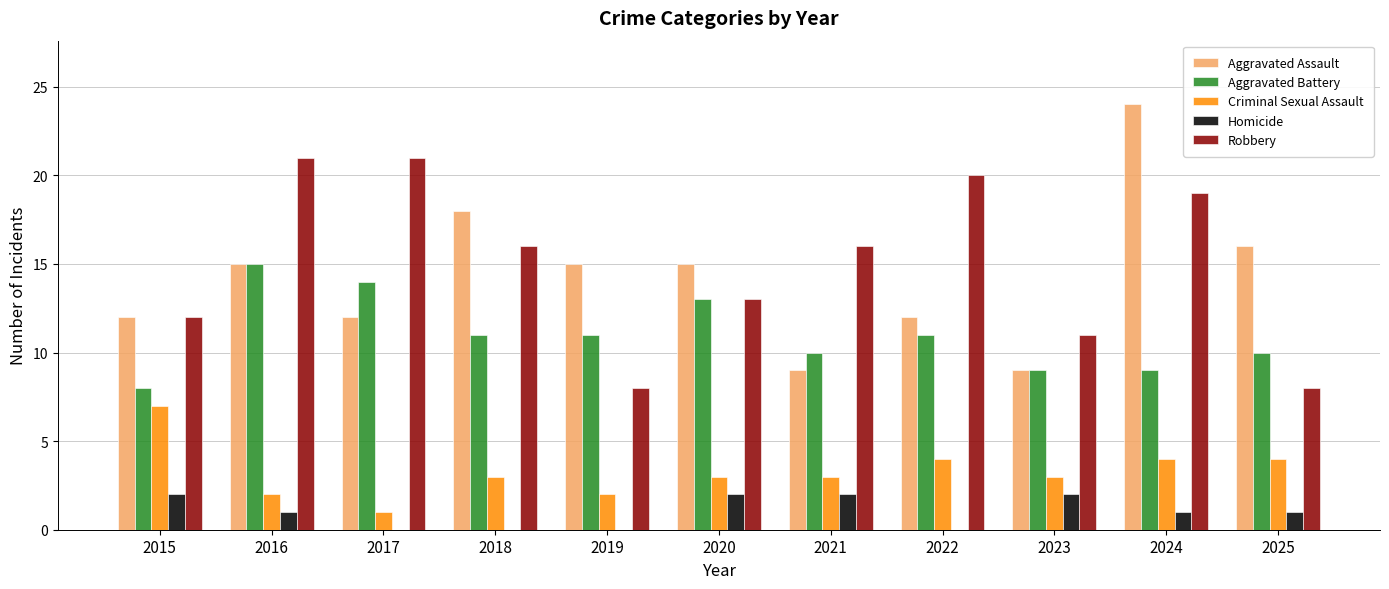

Reading left to right, transcribe all the data shown in this chart.

Aggravated Assault: 2015=12	2016=15	2017=12	2018=18	2019=15	2020=15	2021=9	2022=12	2023=9	2024=24	2025=16
Aggravated Battery: 2015=8	2016=15	2017=14	2018=11	2019=11	2020=13	2021=10	2022=11	2023=9	2024=9	2025=10
Criminal Sexual Assault: 2015=7	2016=2	2017=1	2018=3	2019=2	2020=3	2021=3	2022=4	2023=3	2024=4	2025=4
Homicide: 2015=2	2016=1	2017=0	2018=0	2019=0	2020=2	2021=2	2022=0	2023=2	2024=1	2025=1
Robbery: 2015=12	2016=21	2017=21	2018=16	2019=8	2020=13	2021=16	2022=20	2023=11	2024=19	2025=8